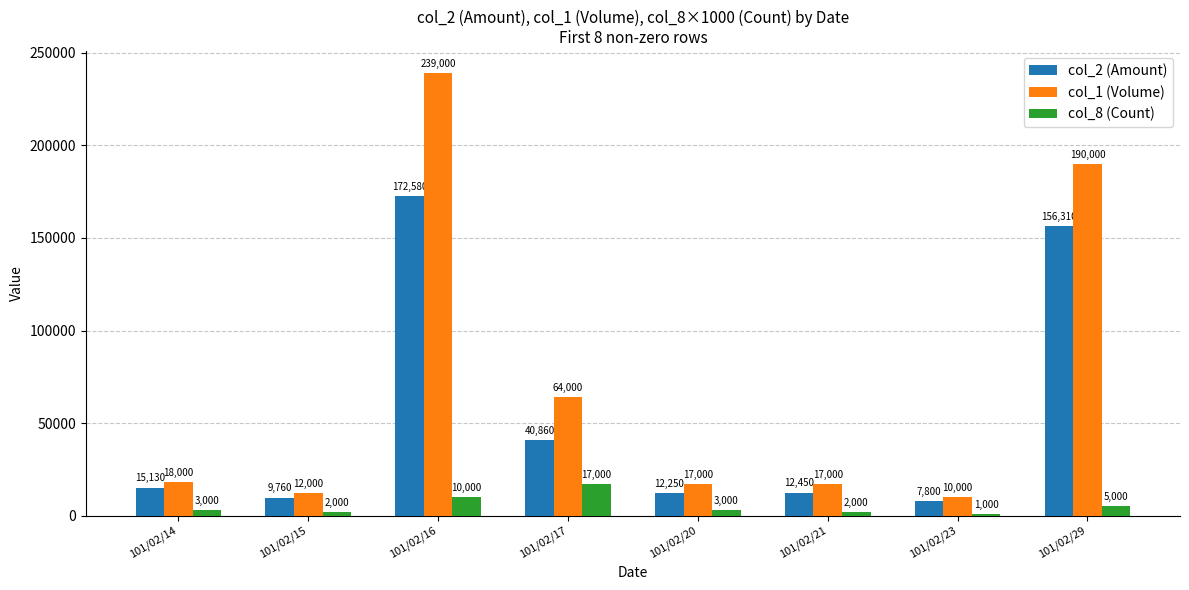

What are all the series names shown in the legend?

col_2 (Amount), col_1 (Volume), col_8 (Count)